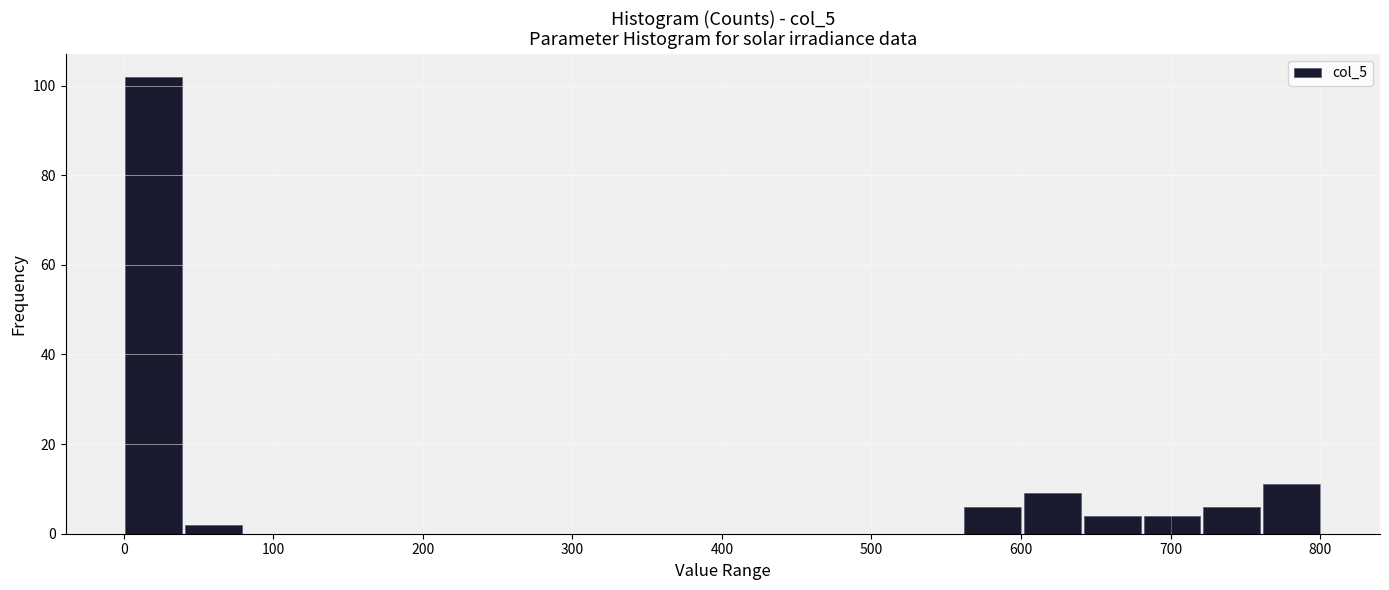

What is the height of the bar covering 600 to 640 on the x-axis? Neither the bar edges nor the heights are printed on the chart, so give them approximately, as read against the axes.

10